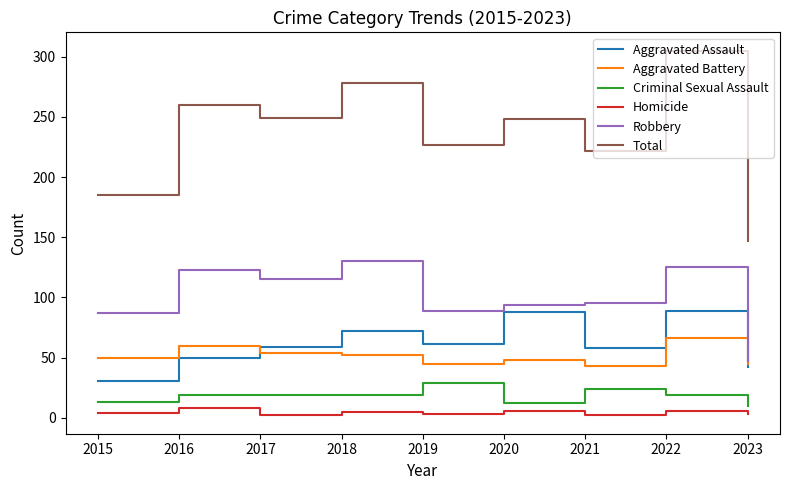

True or false: Criminal Sexual Assault and Aggravated Assault cross at least once.

False